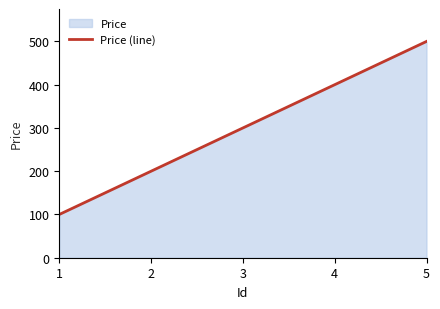

What is the change in value from 1 to 5?

+400